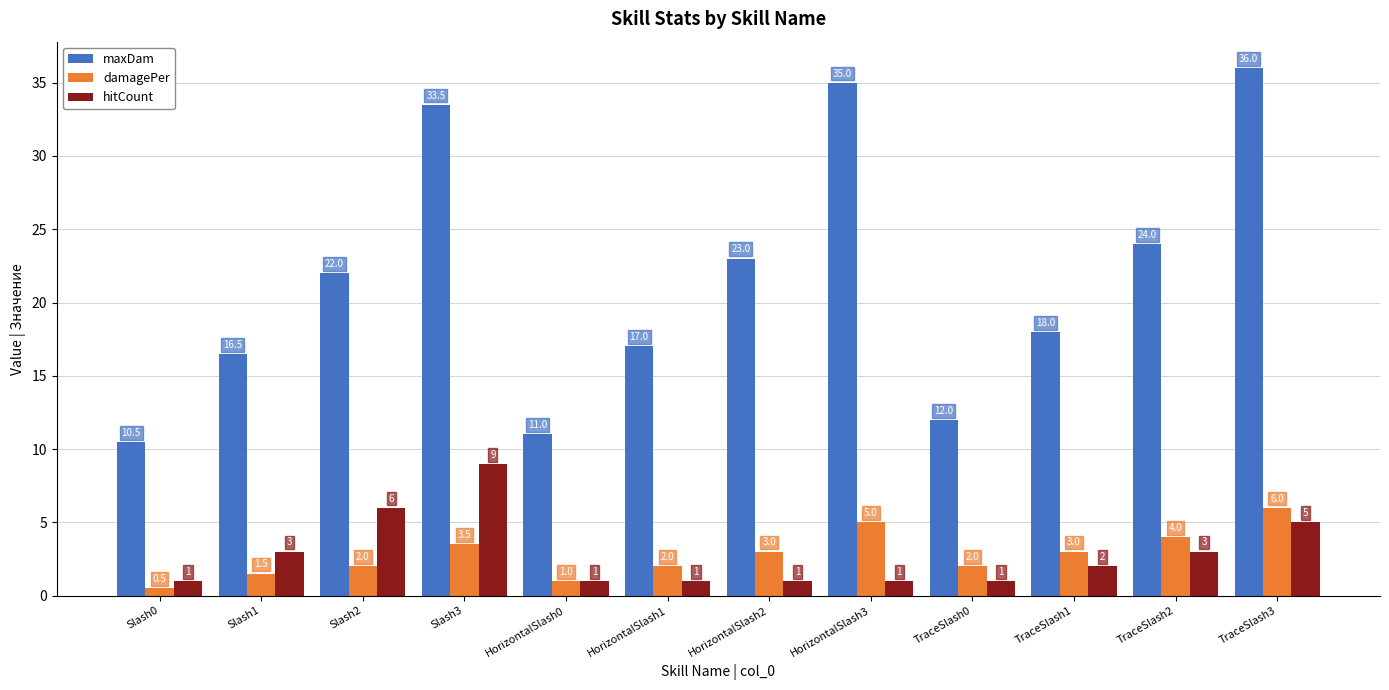

Which series changed the most between HorizontalSlash3 and TraceSlash1?

maxDam